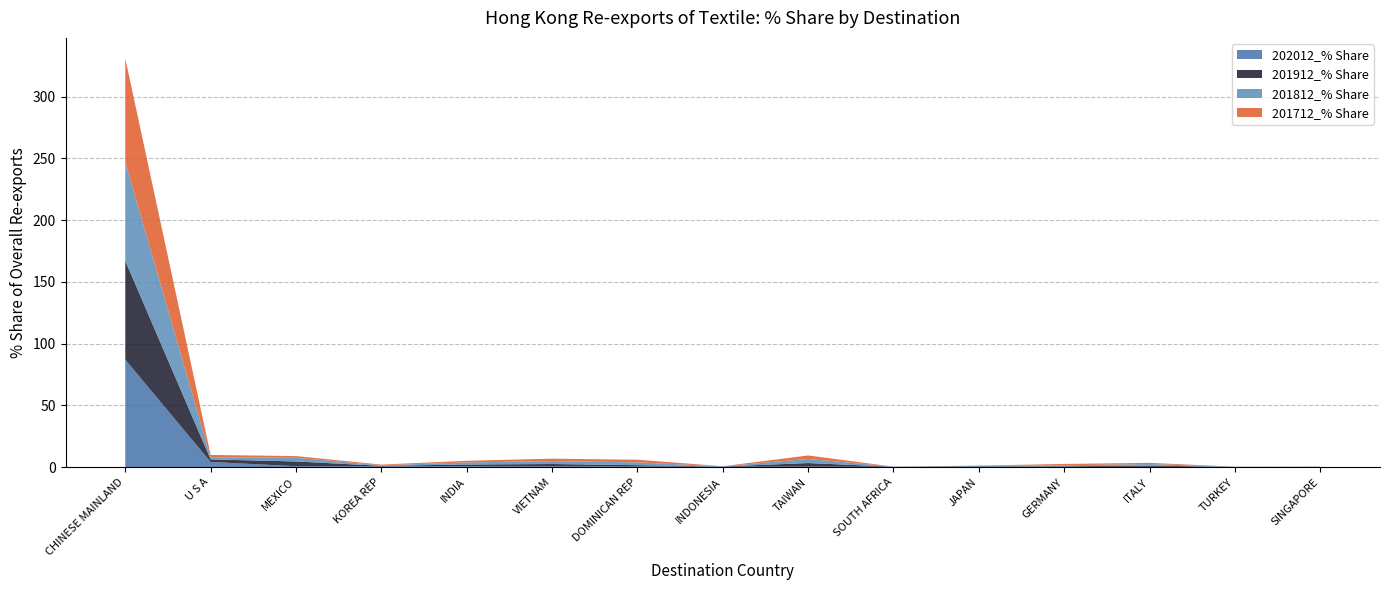

What is the difference between the highest and lowest values at ITALY?

1.0